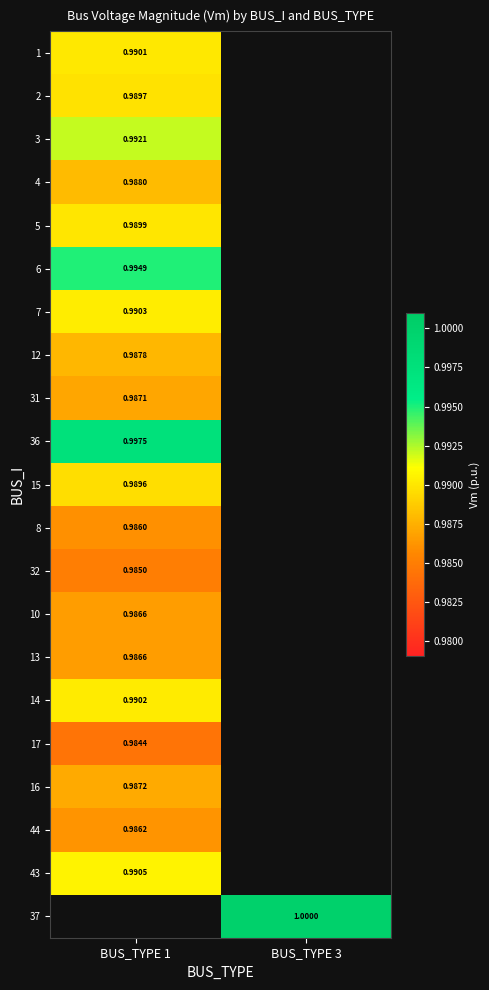

Is the value of 16 at BUS_TYPE 1 greater than the value of 13 at BUS_TYPE 1?

Yes